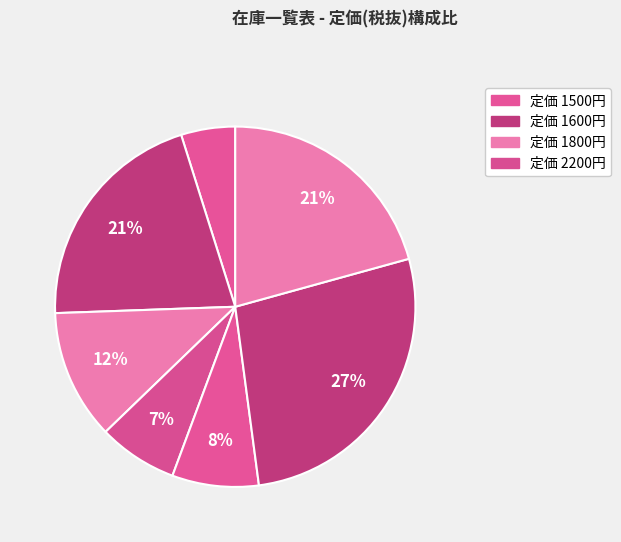

Count the number of slices in the pie.

7